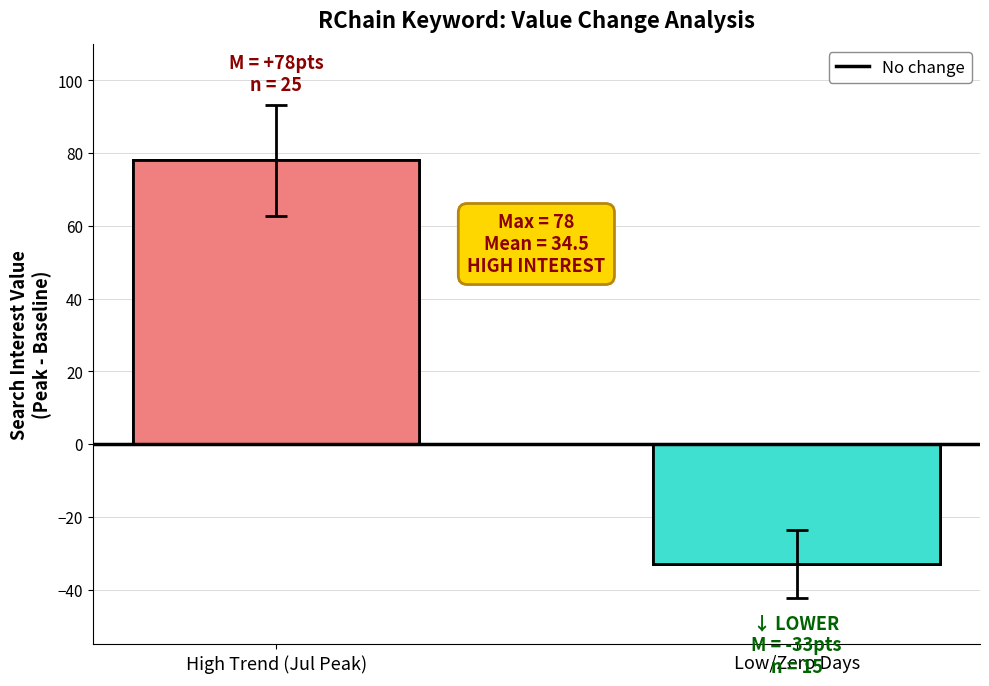

Count the number of data series in this chart.

1